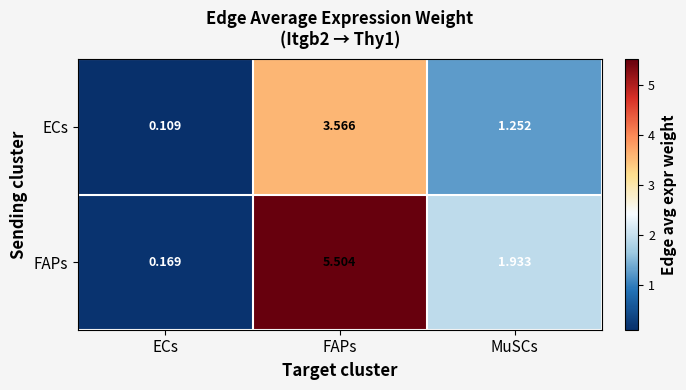

At which label is FAPs closest to 2?

MuSCs